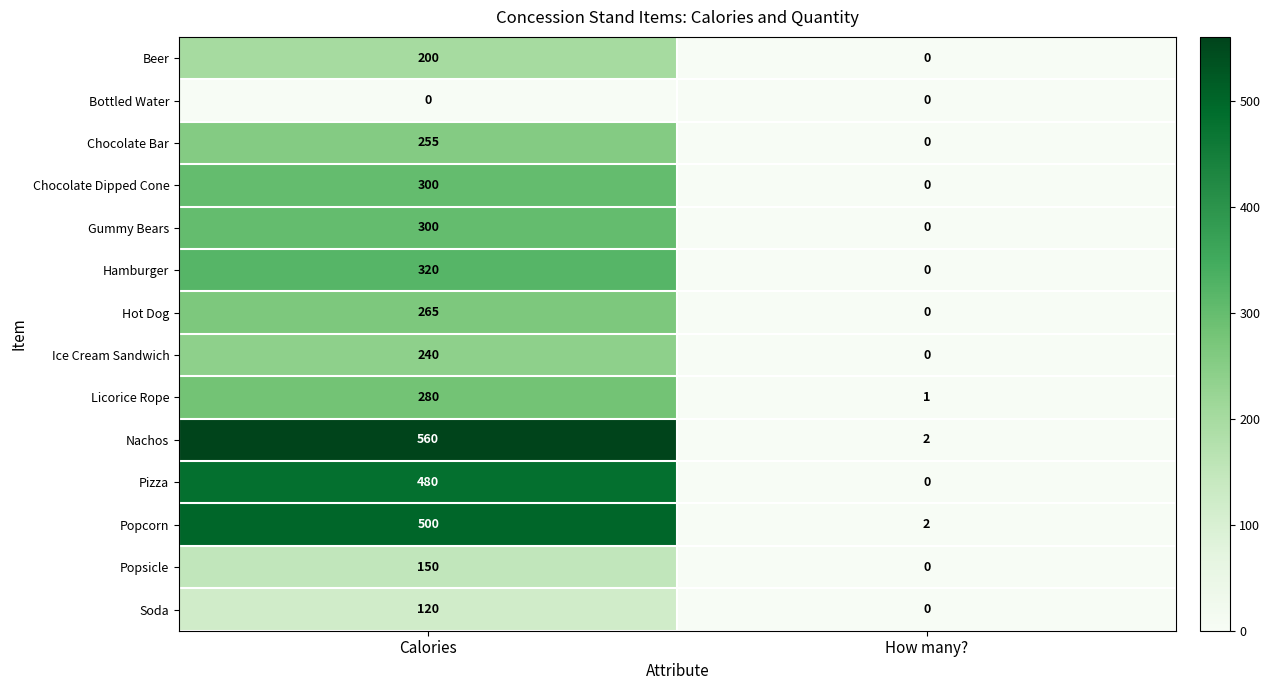

The value of Beer at Calories is 200. True or false?

True